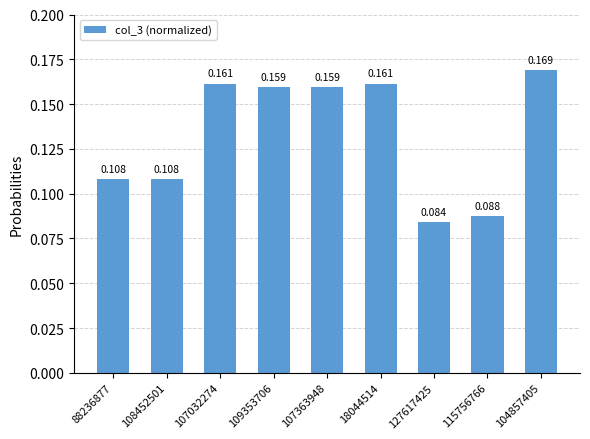

What is the sum of all values?

1.2